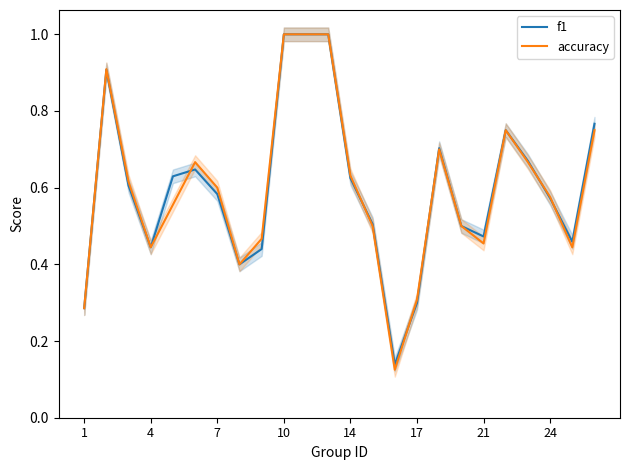

Reading right to left, what are all the values shown in this chart?

f1: 0.8	0.5	0.6	0.7	0.8	0.5	0.5	0.7	0.3	0.1	0.5	0.6	1.0	1.0	1.0	0.4	0.4	0.6	0.6	0.6	0.4	0.6	0.9	0.3
accuracy: 0.8	0.4	0.6	0.7	0.8	0.5	0.5	0.7	0.3	0.1	0.5	0.6	1.0	1.0	1.0	0.5	0.4	0.6	0.7	0.6	0.4	0.6	0.9	0.3